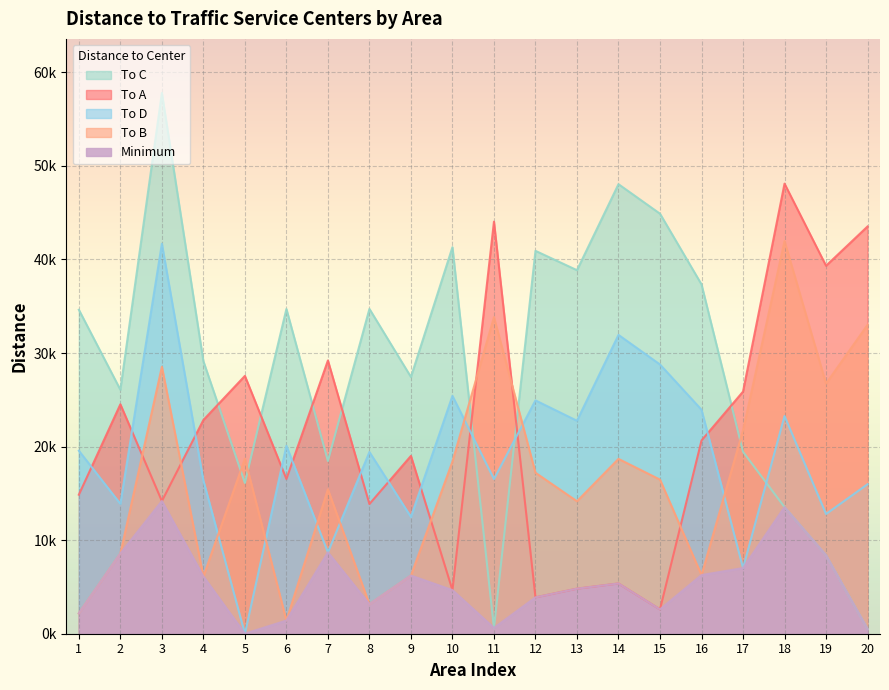

True or false: To D has a value of 41676.6 at 3.

True